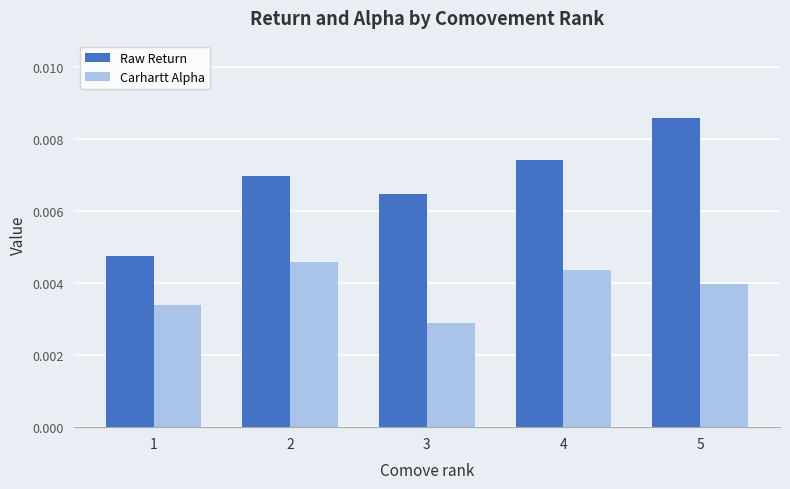

At which category is the sum across all series the highest?

5